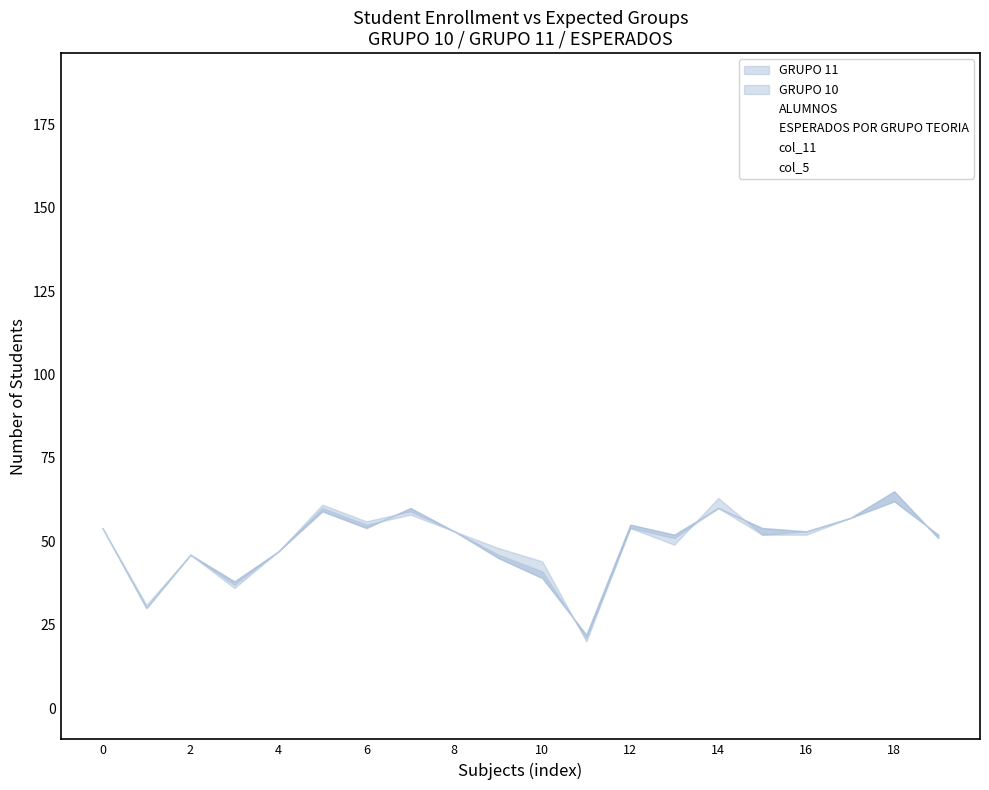

What is the difference between the col_5 values at 16 and 2?

1.9